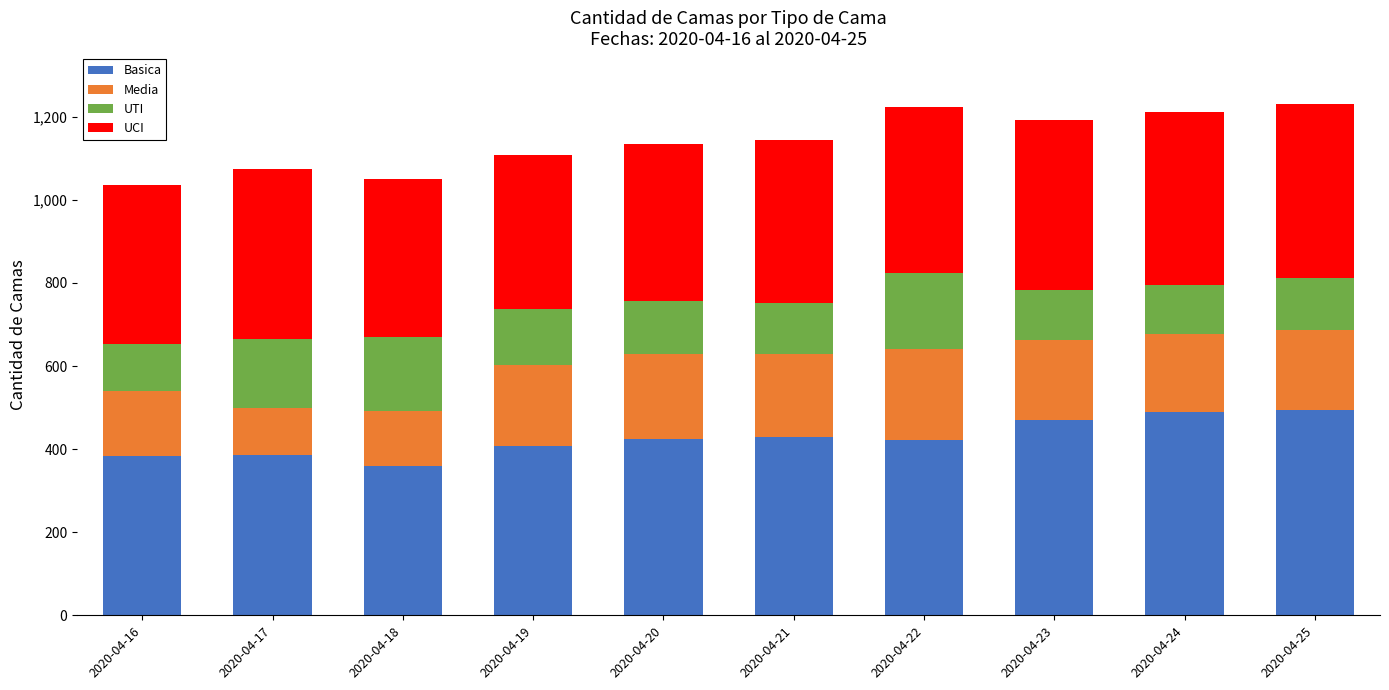

What is the sum of all Basica values?

4263